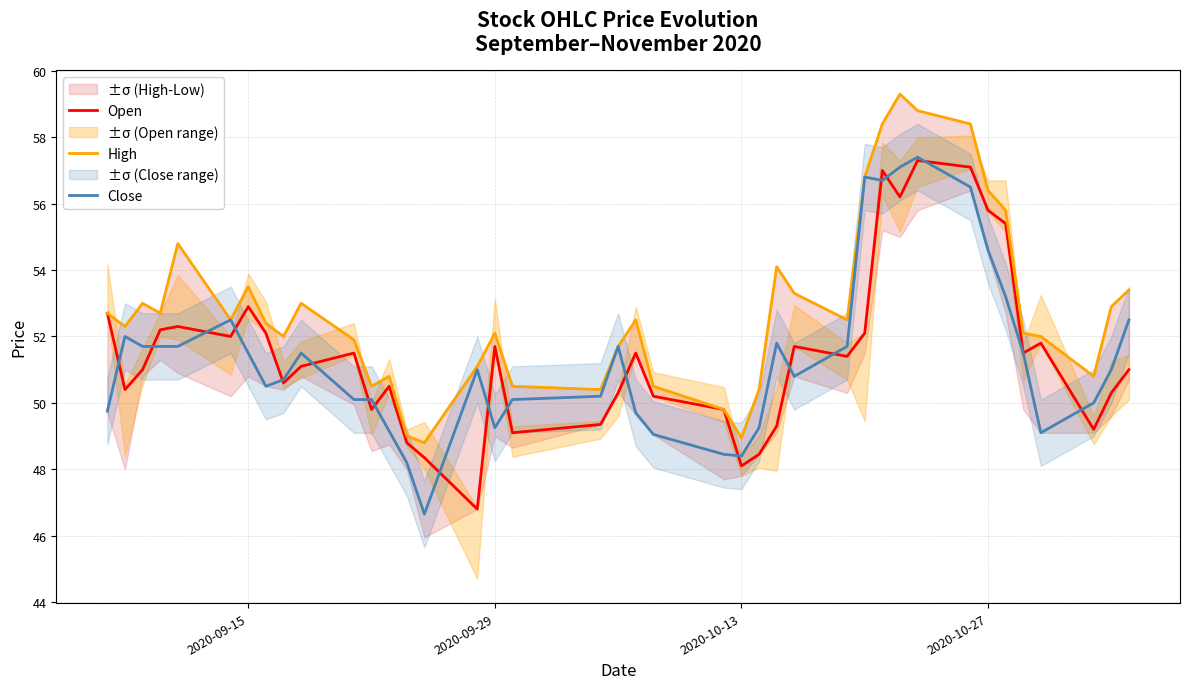

The High series shows 85.7 at 39. True or false?

False